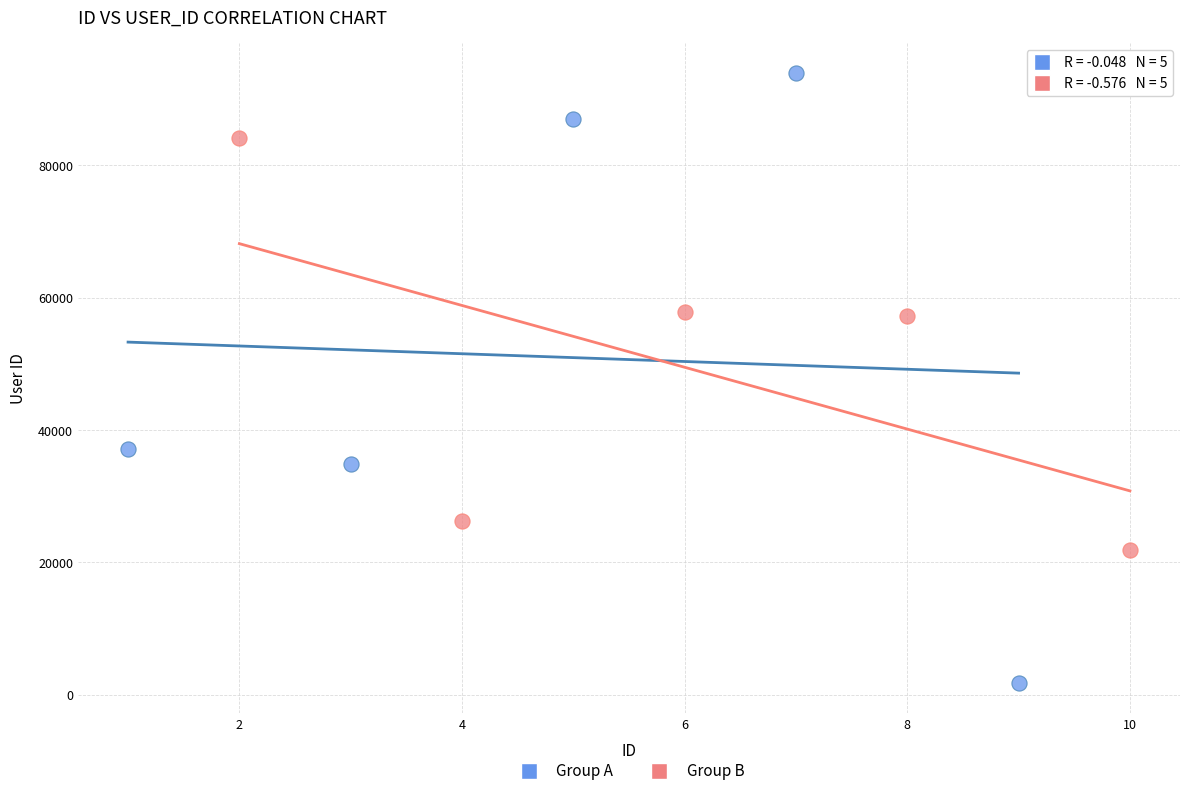

Which series contains the lowest Y value?

Group A